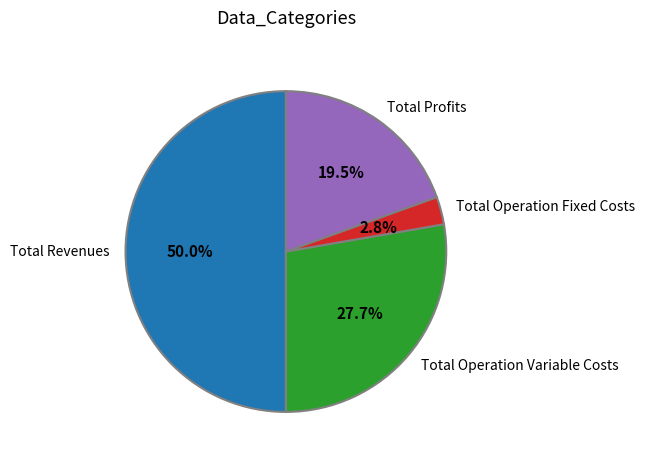

The Total Revenues slice represents 44% of the pie. True or false?

False